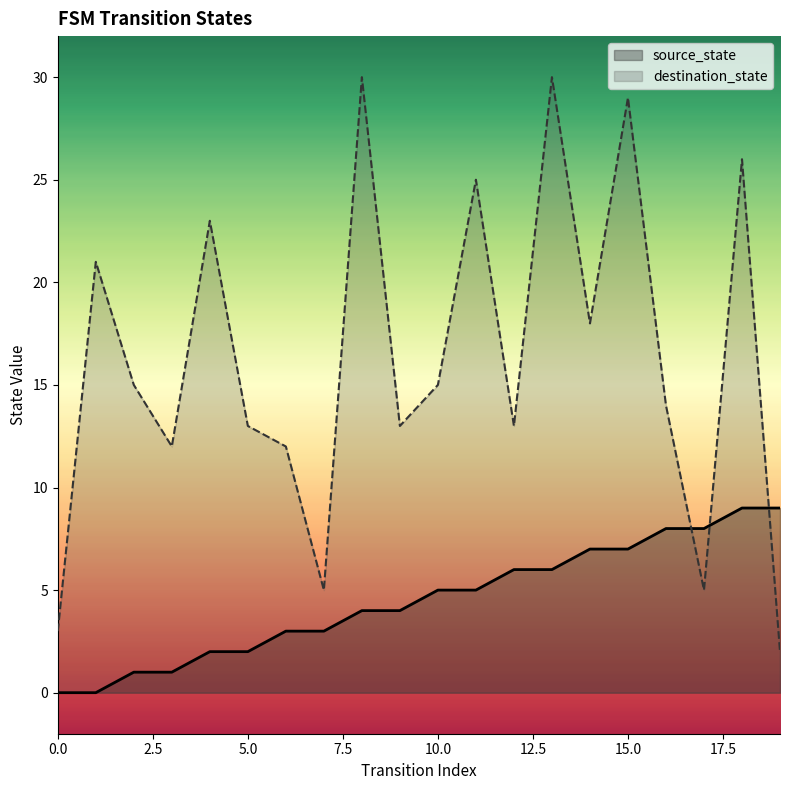

At how many categories does at least one series exceed 22?

6